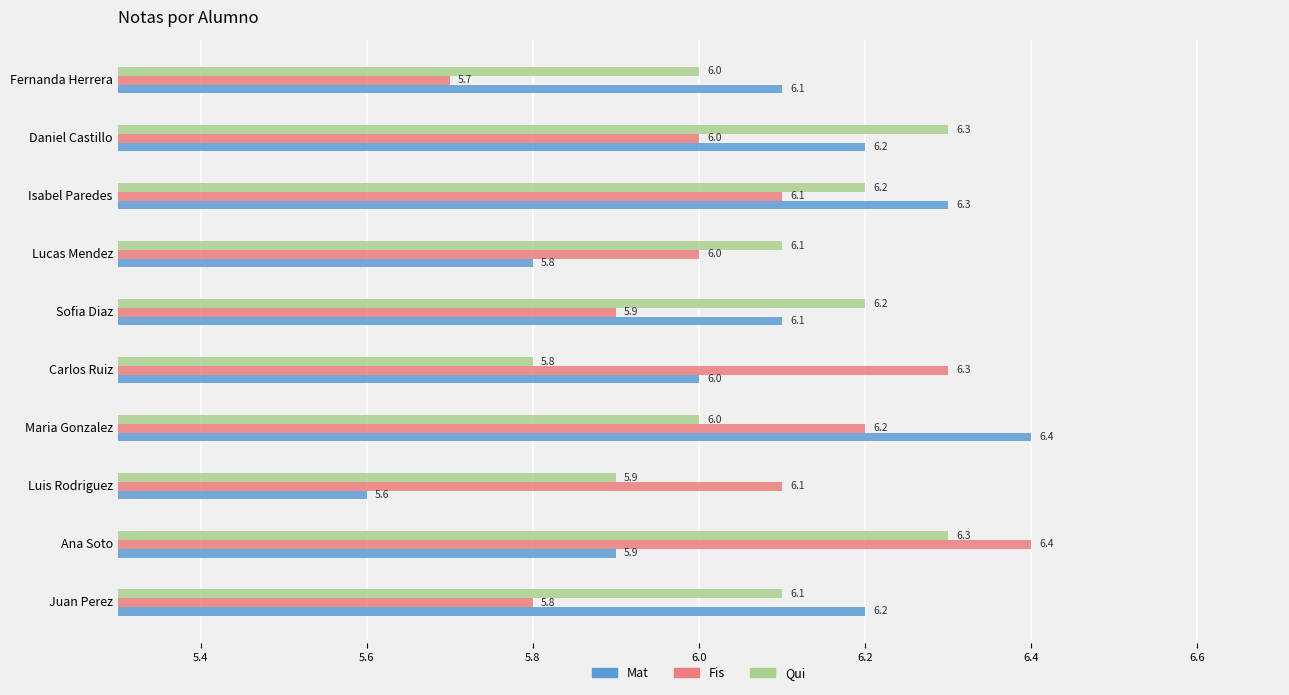

The value of Mat at Maria Gonzalez is 6.4. True or false?

True